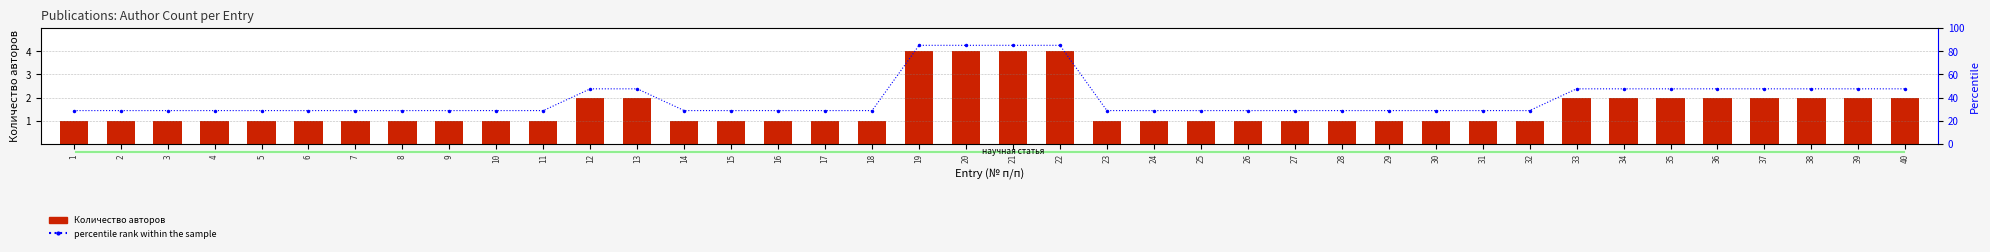

Which series has the largest total across all categories?

percentile rank within the sample